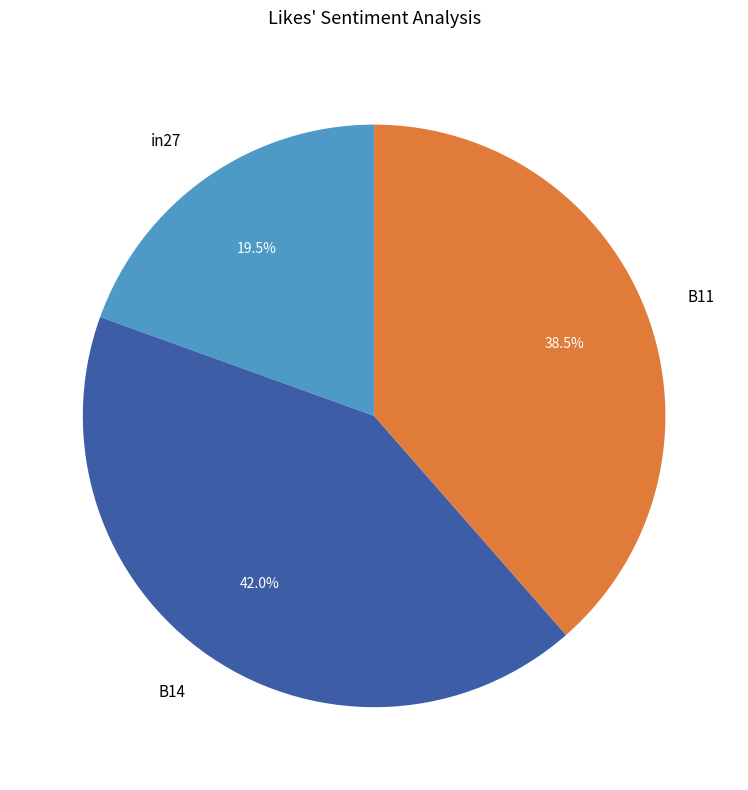

What percentage do B14 and B11 together represent?

80.5%